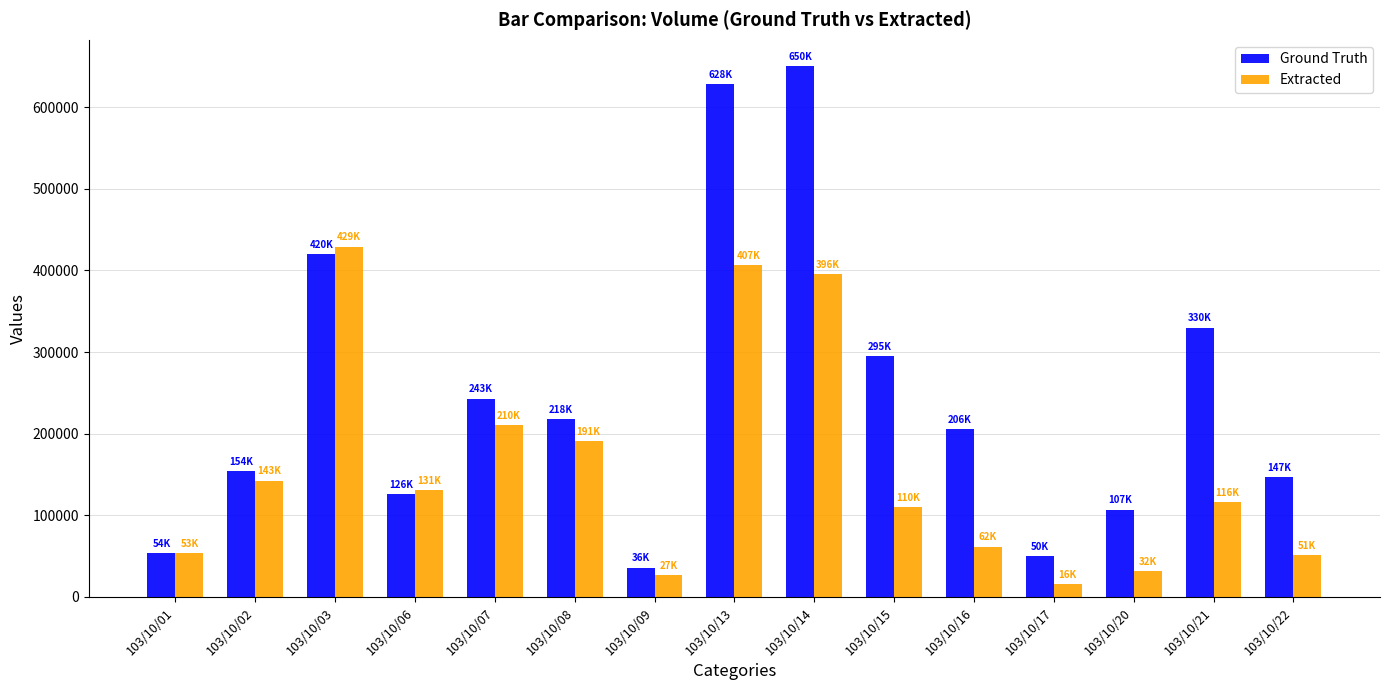

What is the value of the Extracted bar at the 13th from the left?

32140